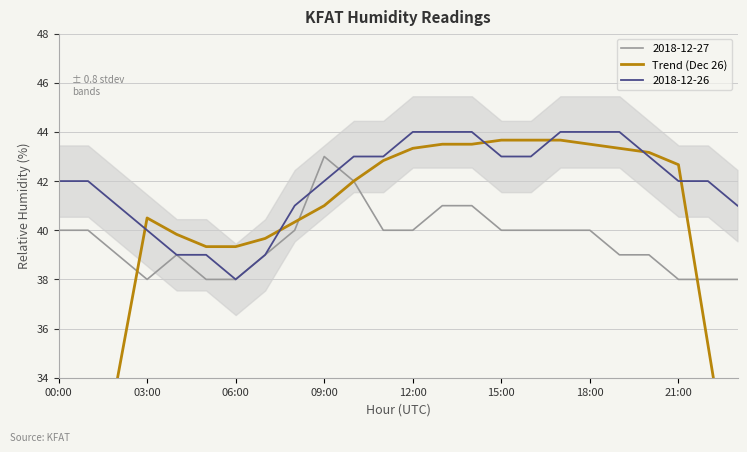

The chart shows a value of 6.9 at 23. True or false?

False